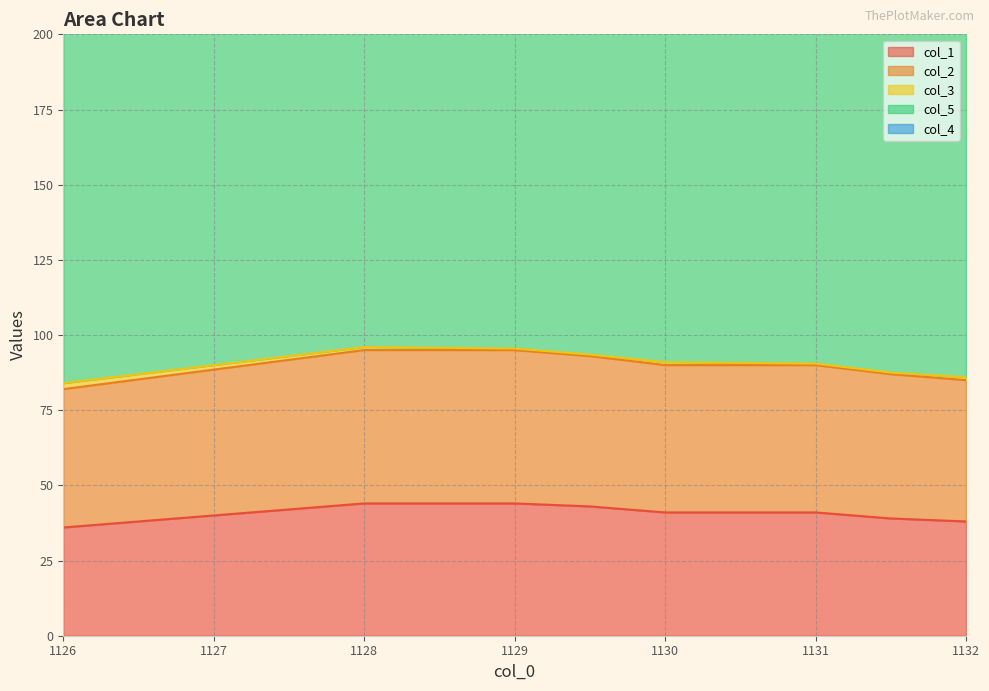

What is the total value across all series at 1129.5?

258.5